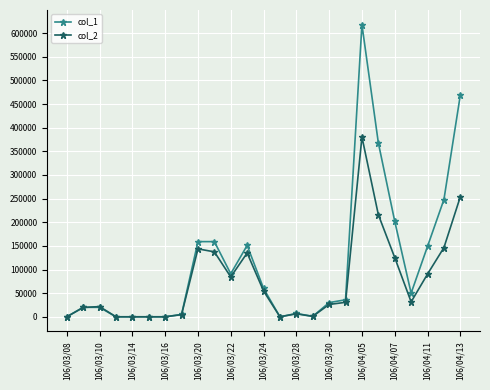

Which series has the largest total across all categories?

col_1